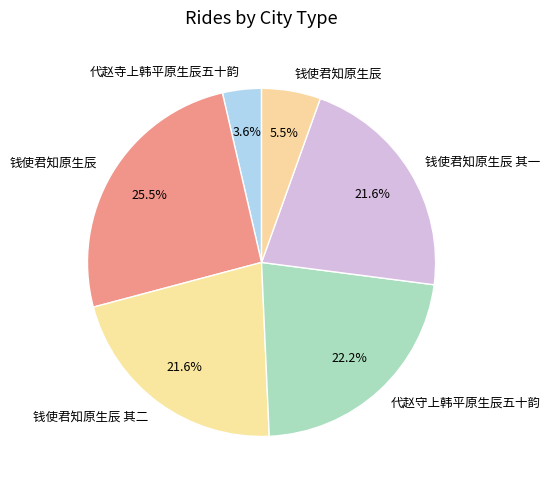

Which category has the smallest portion of the pie?

代赵寺上韩平原生辰五十韵